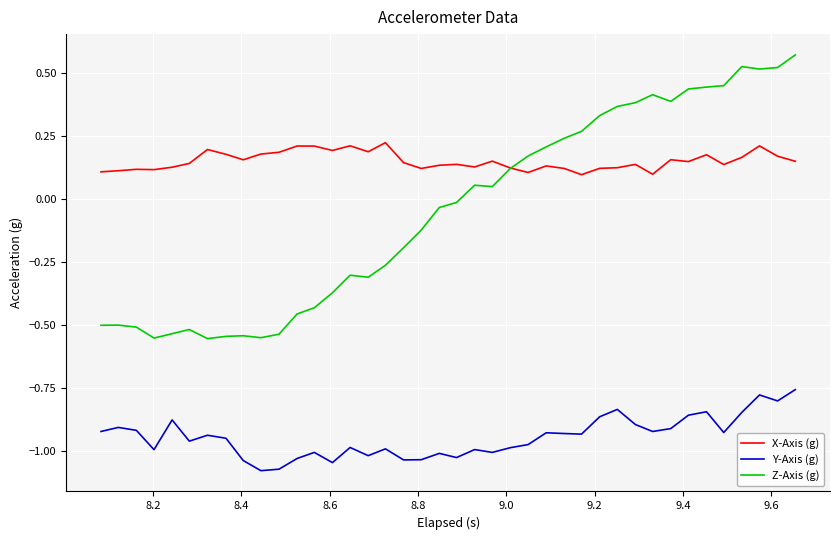

Which series has the largest range (max minus min)?

Z-Axis (g)